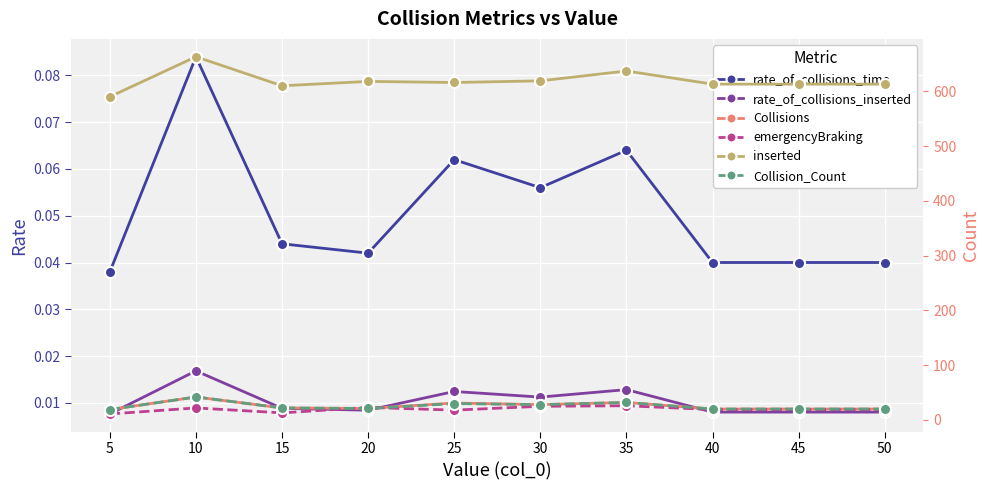

Reading left to right, what are all the values shown in this chart?

rate_of_collisions_time: 5=0.0	10=0.1	15=0.0	20=0.0	25=0.1	30=0.1	35=0.1	40=0.0	45=0.0	50=0.0
rate_of_collisions_inserted: 5=0.0	10=0.0	15=0.0	20=0.0	25=0.0	30=0.0	35=0.0	40=0.0	45=0.0	50=0.0
Collisions: 5=19.0	10=42.0	15=22.0	20=21.0	25=31.0	30=28.0	35=32.0	40=20.0	45=20.0	50=20.0
emergencyBraking: 5=11.0	10=22.0	15=13.0	20=23.0	25=18.0	30=25.0	35=26.0	40=19.0	45=19.0	50=19.0
inserted: 5=590.0	10=663.0	15=610.0	20=618.0	25=616.0	30=619.0	35=637.0	40=613.0	45=613.0	50=613.0
Collision_Count: 5=19.0	10=42.0	15=22.0	20=21.0	25=30.0	30=28.0	35=32.0	40=20.0	45=20.0	50=20.0